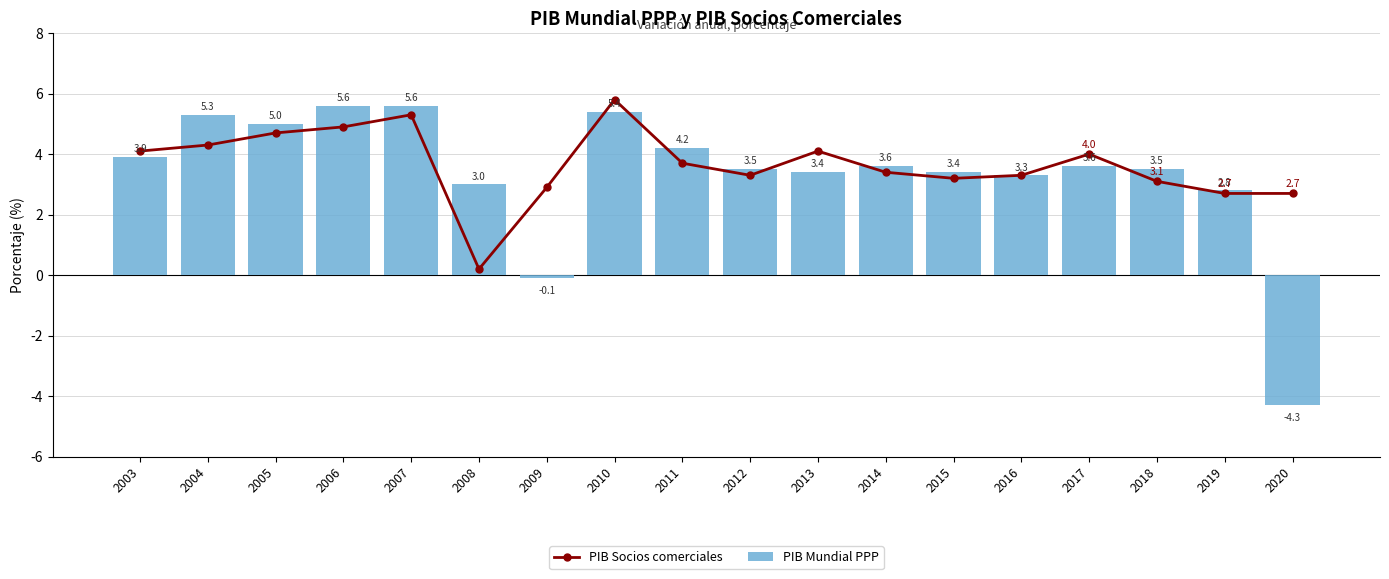

What is the sum of the PIB Socios comerciales values at 2010 and 2014?

9.2